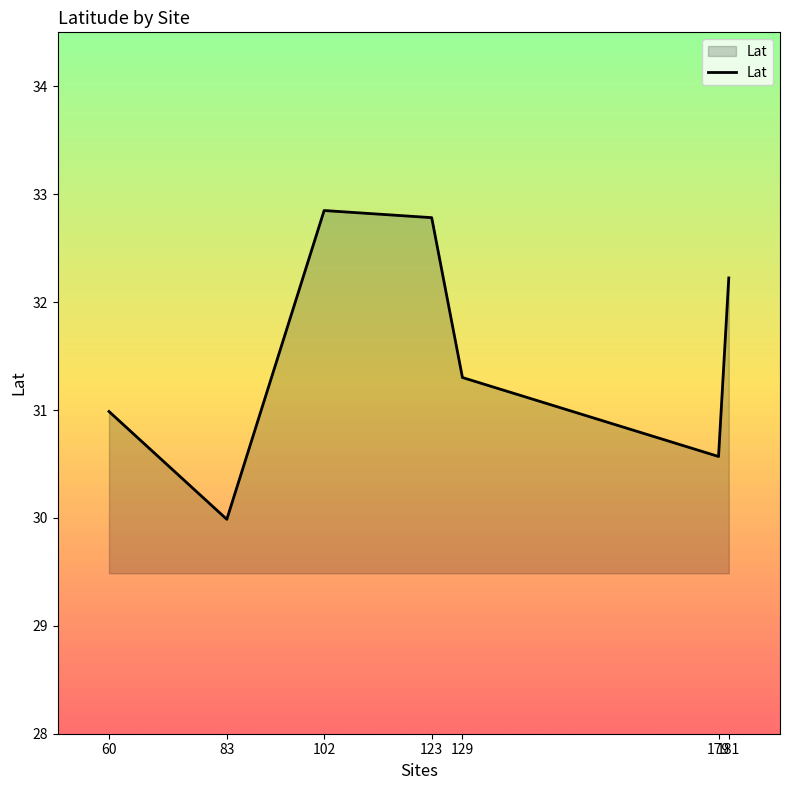

True or false: the data shows 17.8 at 102.

False